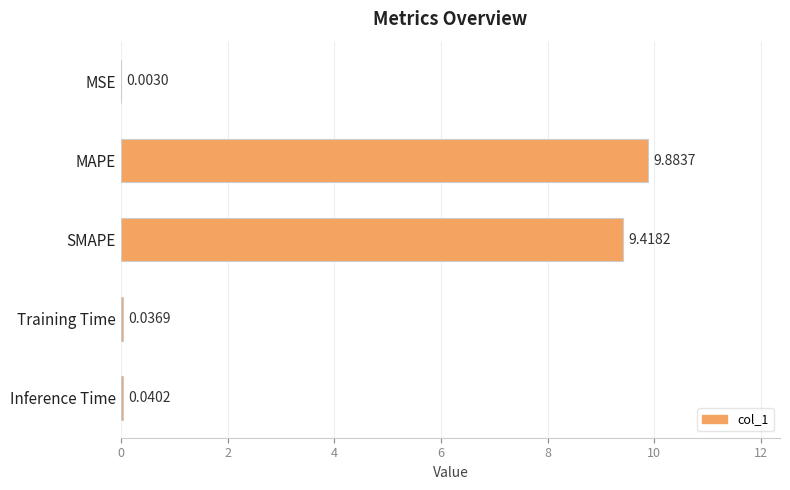

How many distinct data groups are displayed?

1